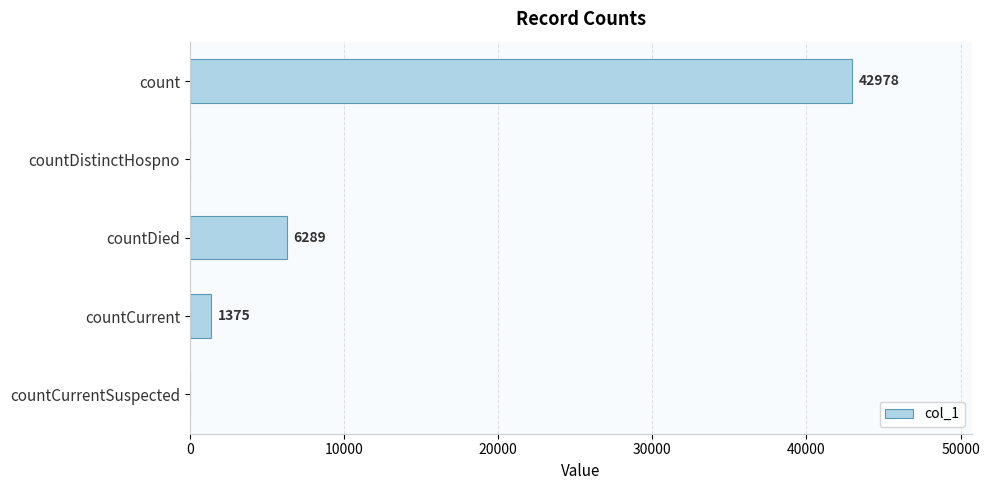

Which category has the highest value across all series?

count